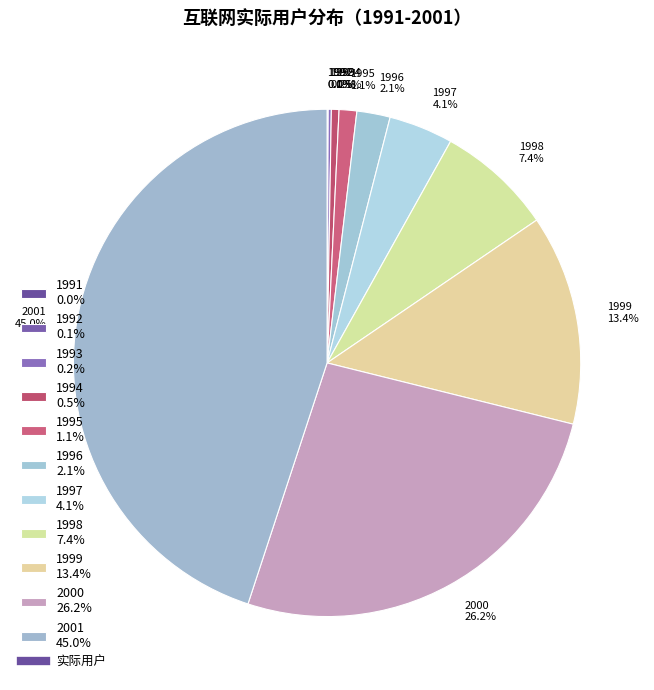

To the nearest percent, what percentage of the pie is 1999?

13%